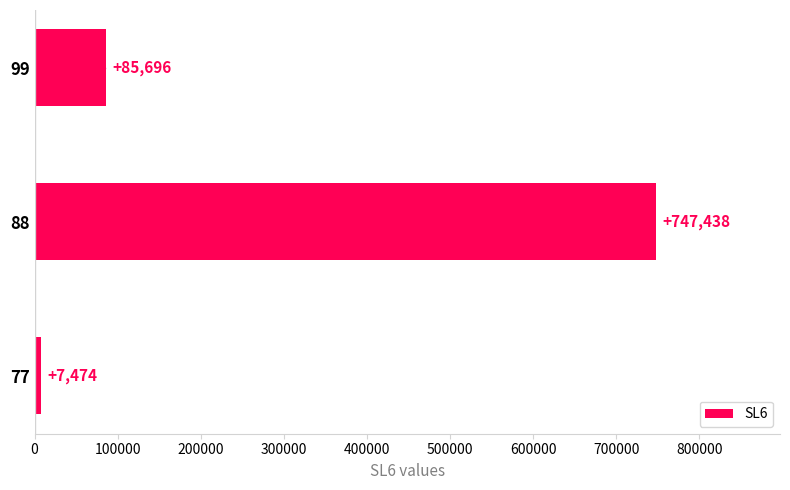

The value at 88 is 747438. True or false?

True